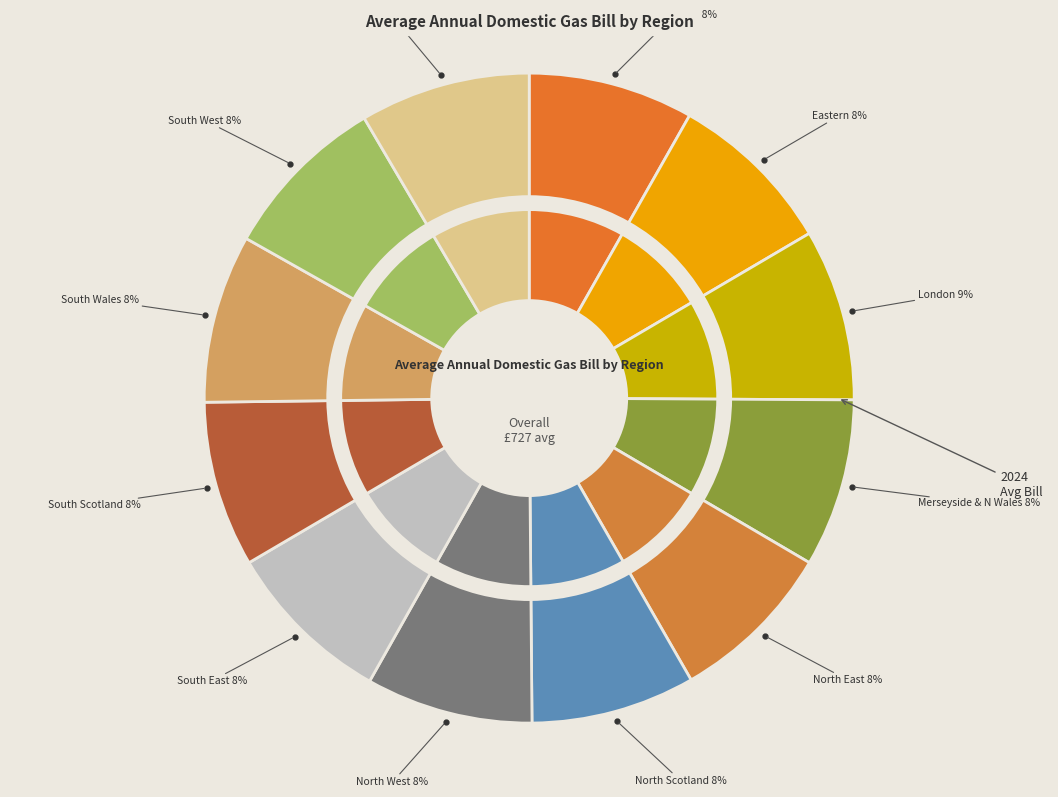

Rank the categories by value from highest to lowest.

London, Southern, South Wales, South East, Merseyside & N Wales, South West, Eastern, North West, South Scotland, North East, East Midlands, North Scotland